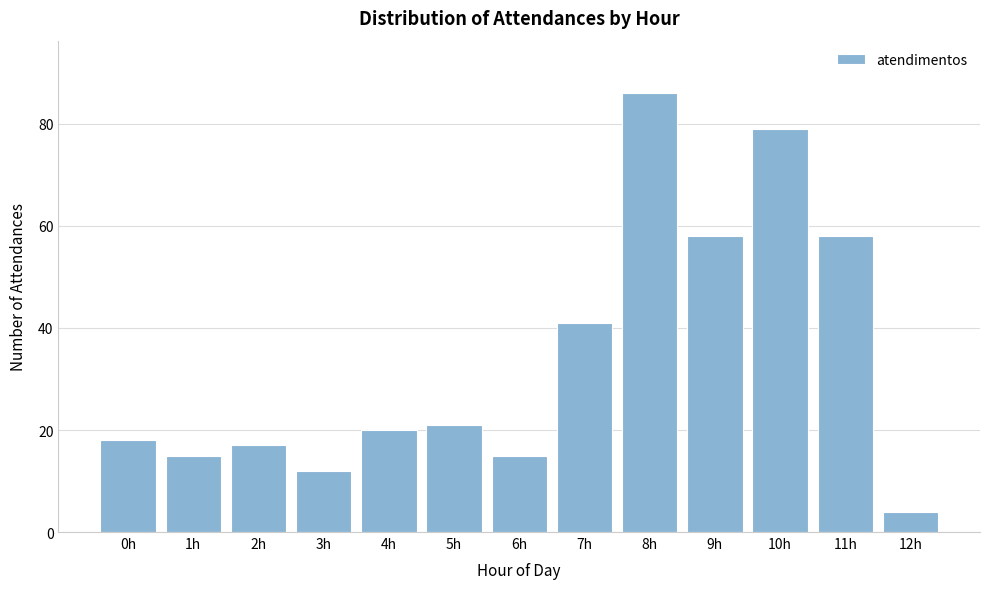

Reading right to left, what are all the values shown in this chart?

12h=4	11h=58	10h=79	9h=58	8h=86	7h=41	6h=15	5h=21	4h=20	3h=12	2h=17	1h=15	0h=18